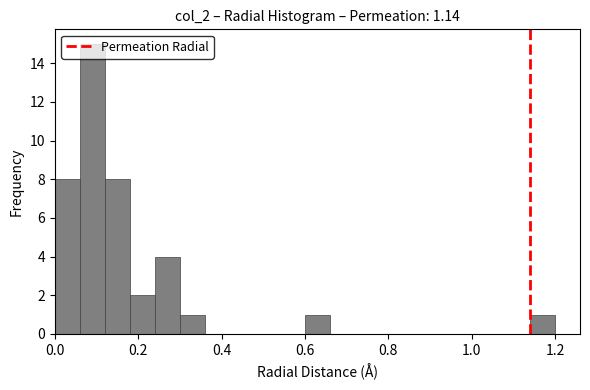

Read against the x-axis, roughly where is the centre of the tallest bar?

0.10